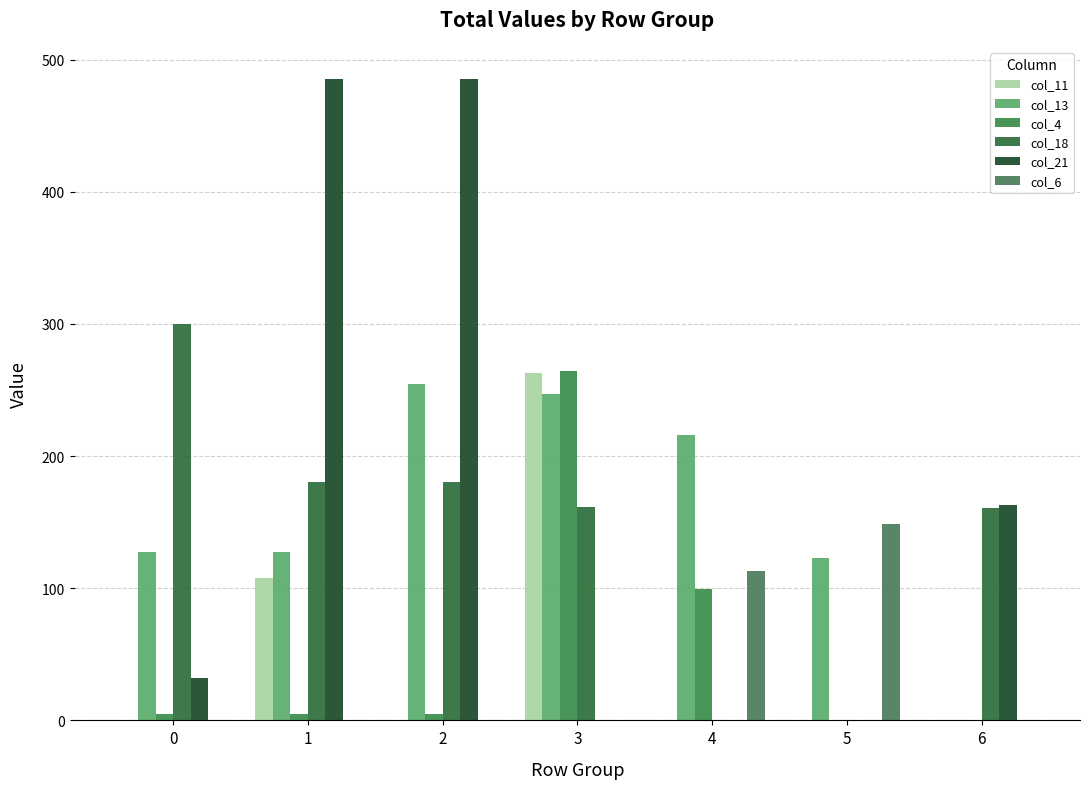

The value of col_13 at 1 is 127.3. True or false?

True